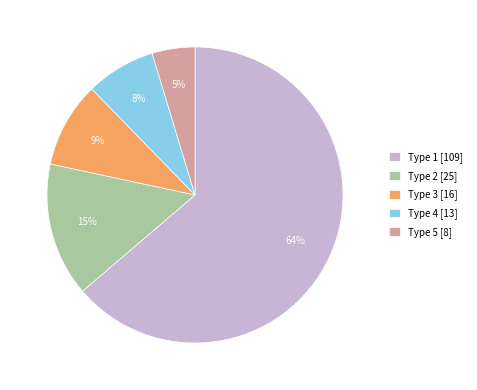

Which has a higher value, Type 5 [8] or Type 1 [109]?

Type 1 [109]